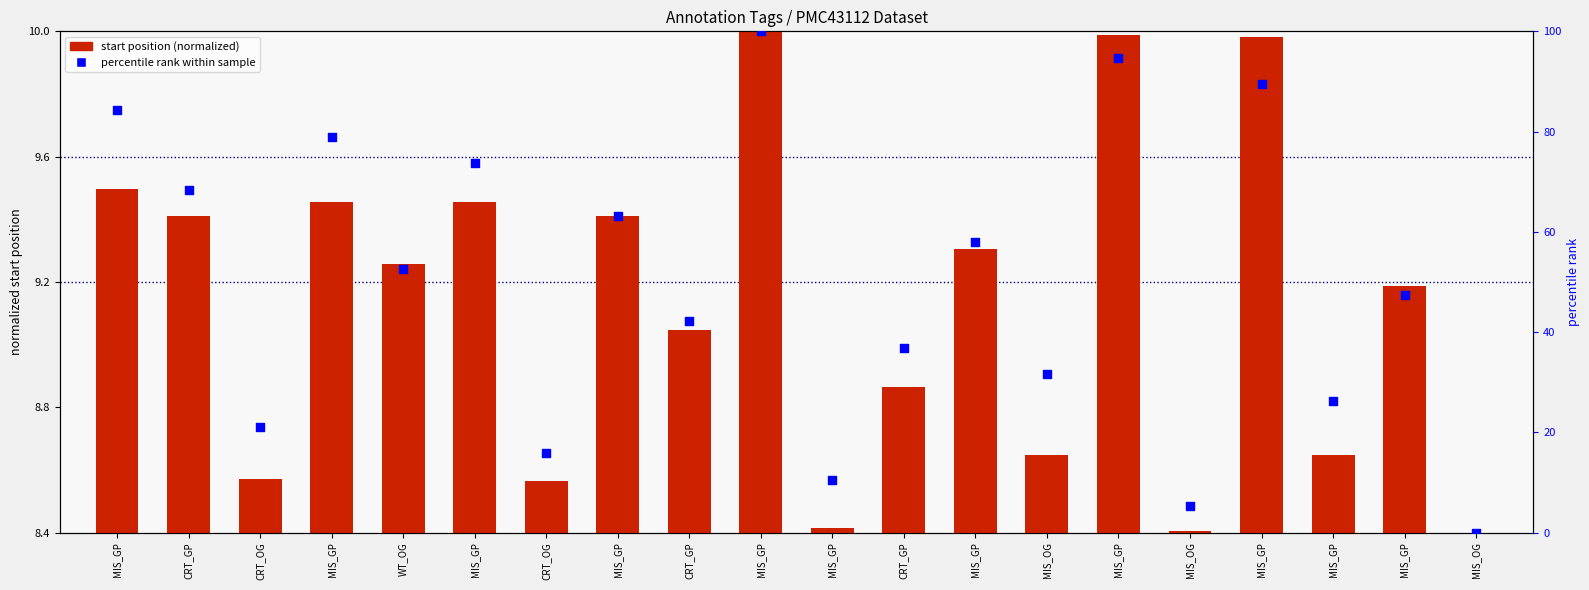

Which series contains the lowest Y value?

start position